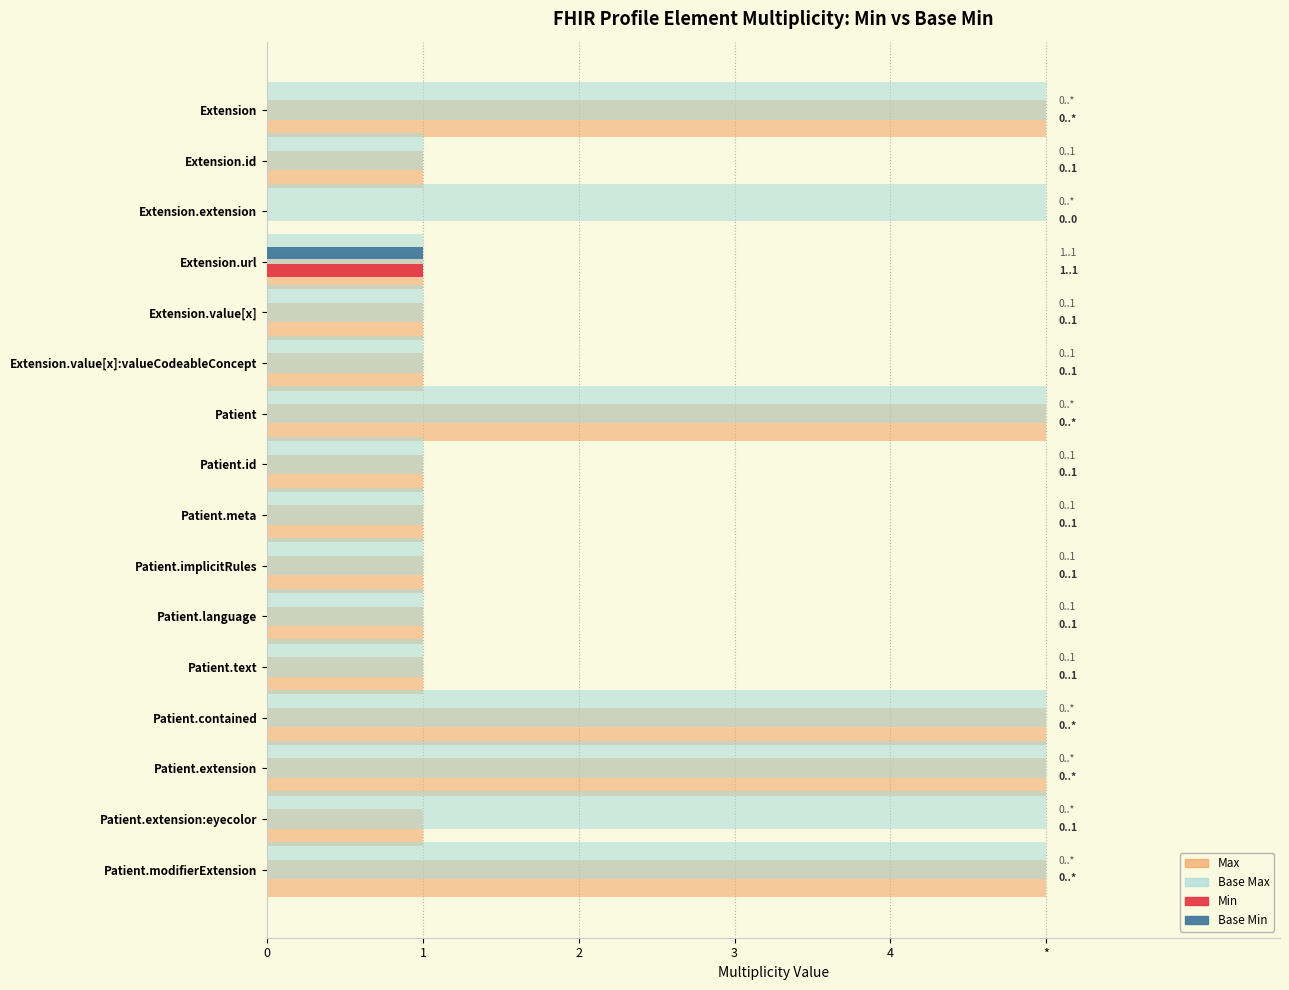

At which label does Base Min reach its peak?

Extension.url